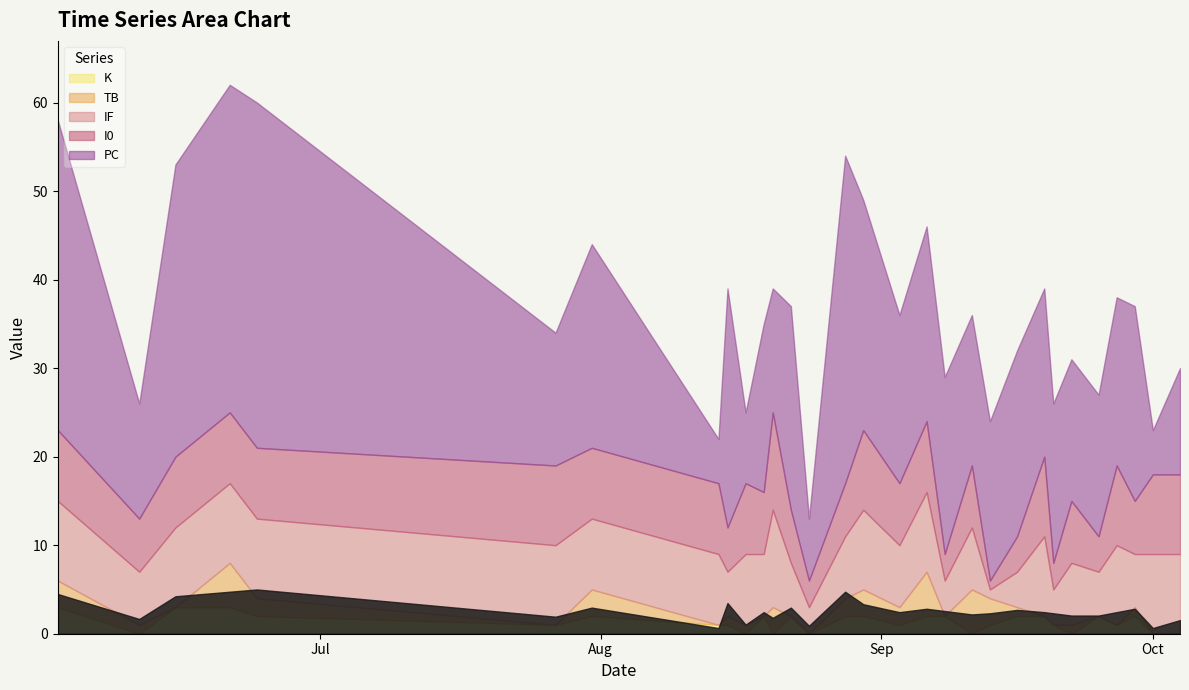

In TB, how many points are higher than both neighbors (excluding endpoints)?

8